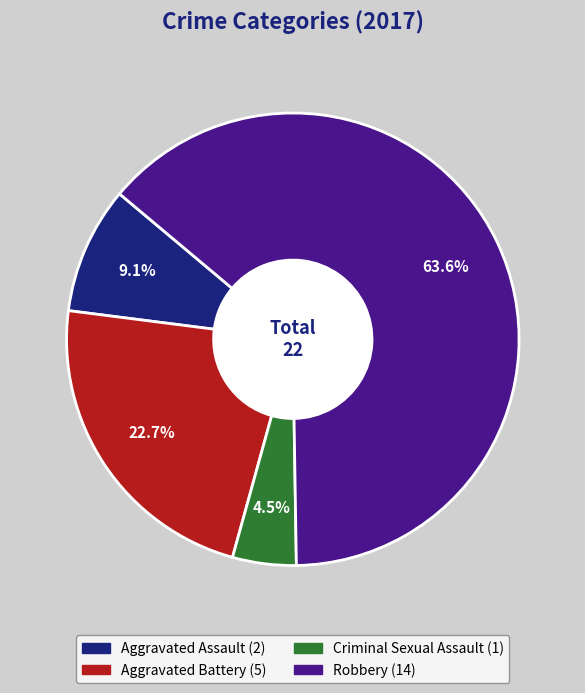

Which slice is the smallest?

Criminal Sexual Assault